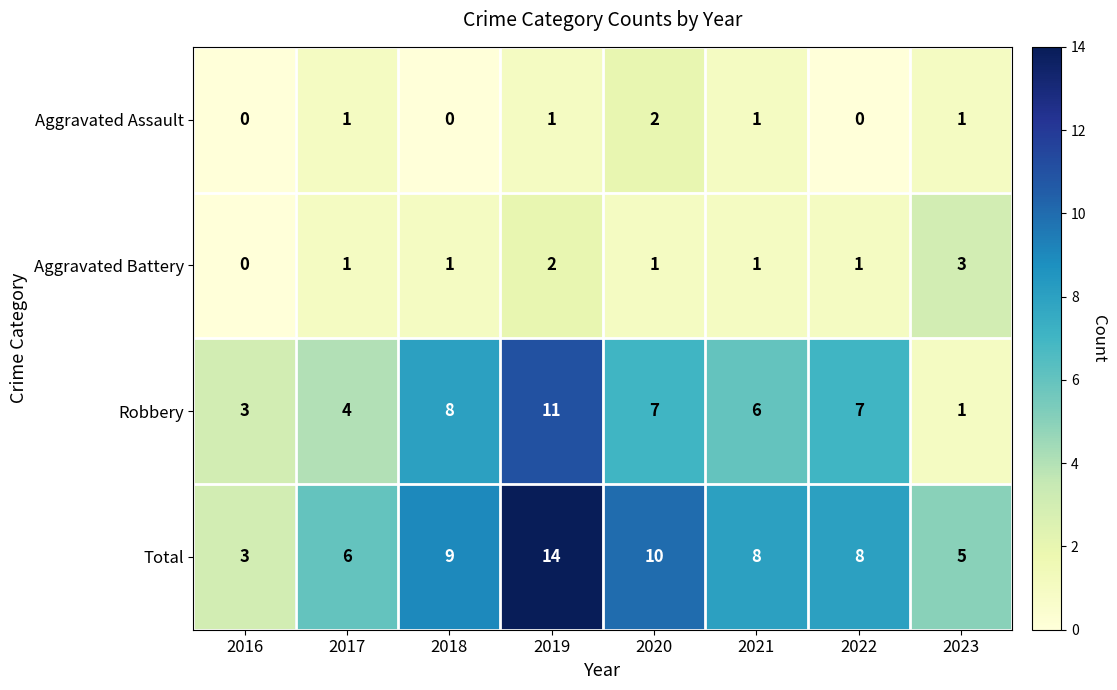

Which series has the largest range (max minus min)?

Total